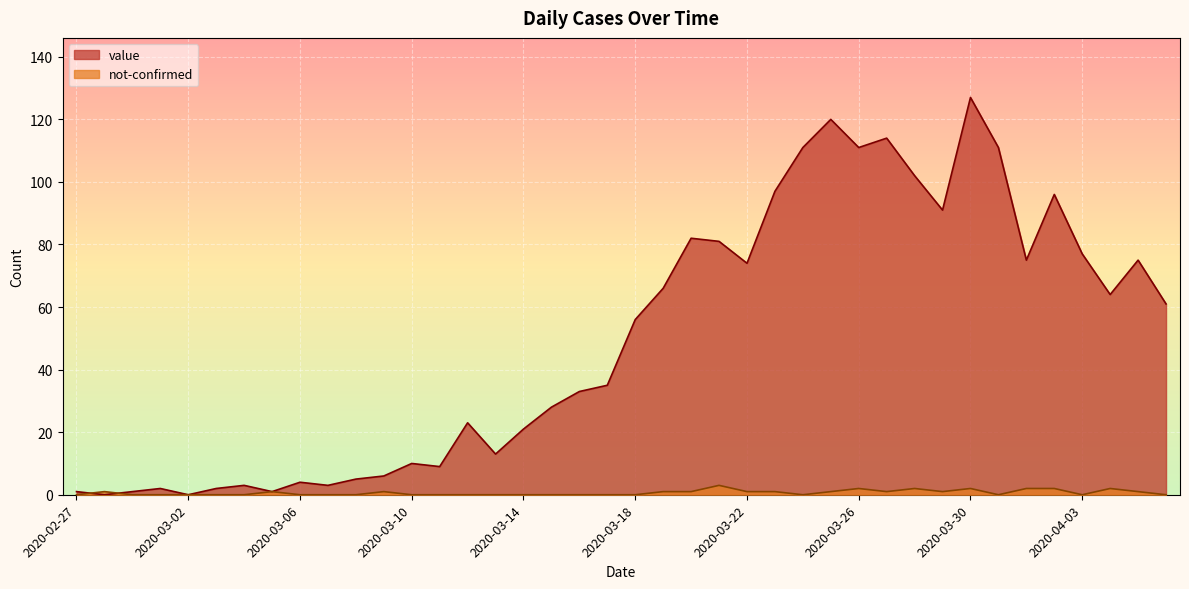

Reading right to left, what are all the values shown in this chart?

value: 2020-04-06=61	2020-04-05=75	2020-04-04=64	2020-04-03=77	2020-04-02=96	2020-04-01=75	2020-03-31=111	2020-03-30=127	2020-03-29=91	2020-03-28=102	2020-03-27=114	2020-03-26=111	2020-03-25=120	2020-03-24=111	2020-03-23=97	2020-03-22=74	2020-03-21=81	2020-03-20=82	2020-03-19=66	2020-03-18=56	2020-03-17=35	2020-03-16=33	2020-03-15=28	2020-03-14=21	2020-03-13=13	2020-03-12=23	2020-03-11=9	2020-03-10=10	2020-03-09=6	2020-03-08=5	2020-03-07=3	2020-03-06=4	2020-03-05=1	2020-03-04=3	2020-03-03=2	2020-03-02=0	2020-03-01=2	2020-02-29=1	2020-02-28=0	2020-02-27=1
not-confirmed: 2020-04-06=0	2020-04-05=1	2020-04-04=2	2020-04-03=0	2020-04-02=2	2020-04-01=2	2020-03-31=0	2020-03-30=2	2020-03-29=1	2020-03-28=2	2020-03-27=1	2020-03-26=2	2020-03-25=1	2020-03-24=0	2020-03-23=1	2020-03-22=1	2020-03-21=3	2020-03-20=1	2020-03-19=1	2020-03-18=0	2020-03-17=0	2020-03-16=0	2020-03-15=0	2020-03-14=0	2020-03-13=0	2020-03-12=0	2020-03-11=0	2020-03-10=0	2020-03-09=1	2020-03-08=0	2020-03-07=0	2020-03-06=0	2020-03-05=1	2020-03-04=0	2020-03-03=0	2020-03-02=0	2020-03-01=0	2020-02-29=0	2020-02-28=1	2020-02-27=0